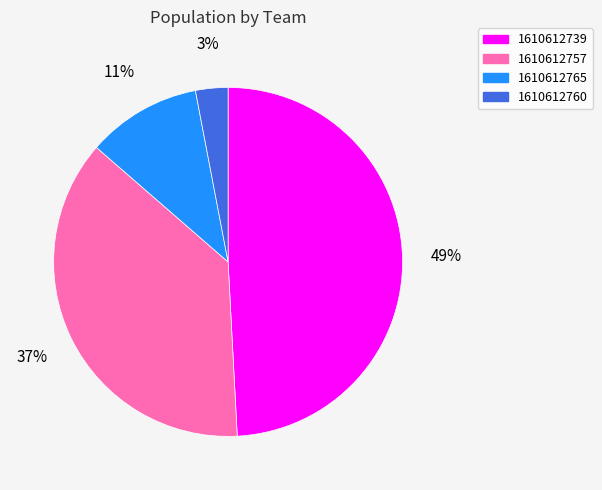

Which category has the biggest portion of the pie?

1610612739